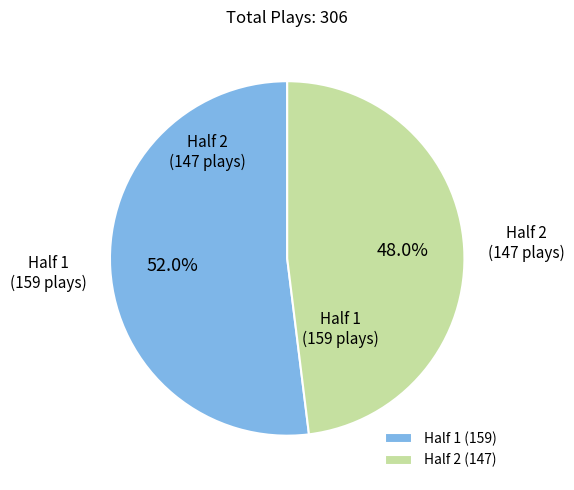

How many slices are in this pie chart?

2